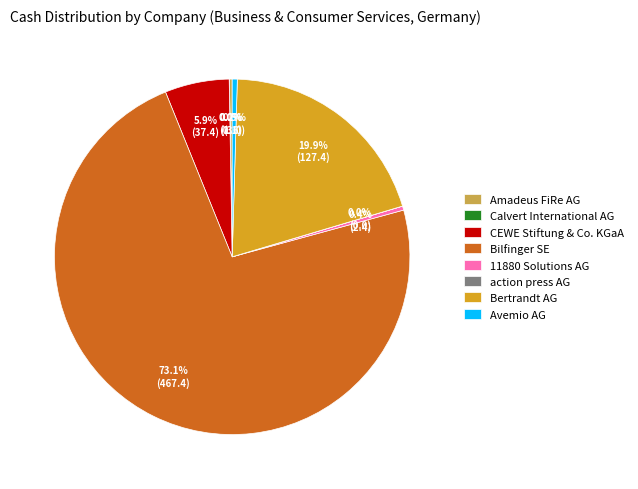

What portion of the pie excludes Bertrandt AG?

80.1%